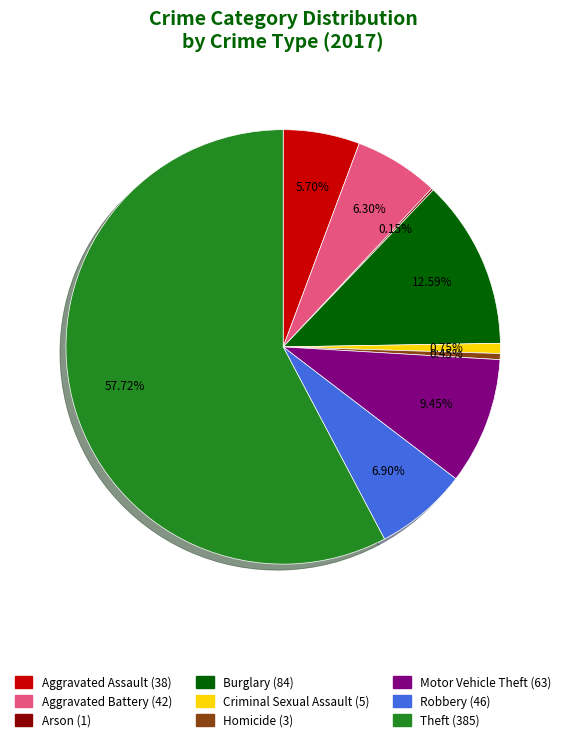

Is there a majority slice in this chart?

Yes